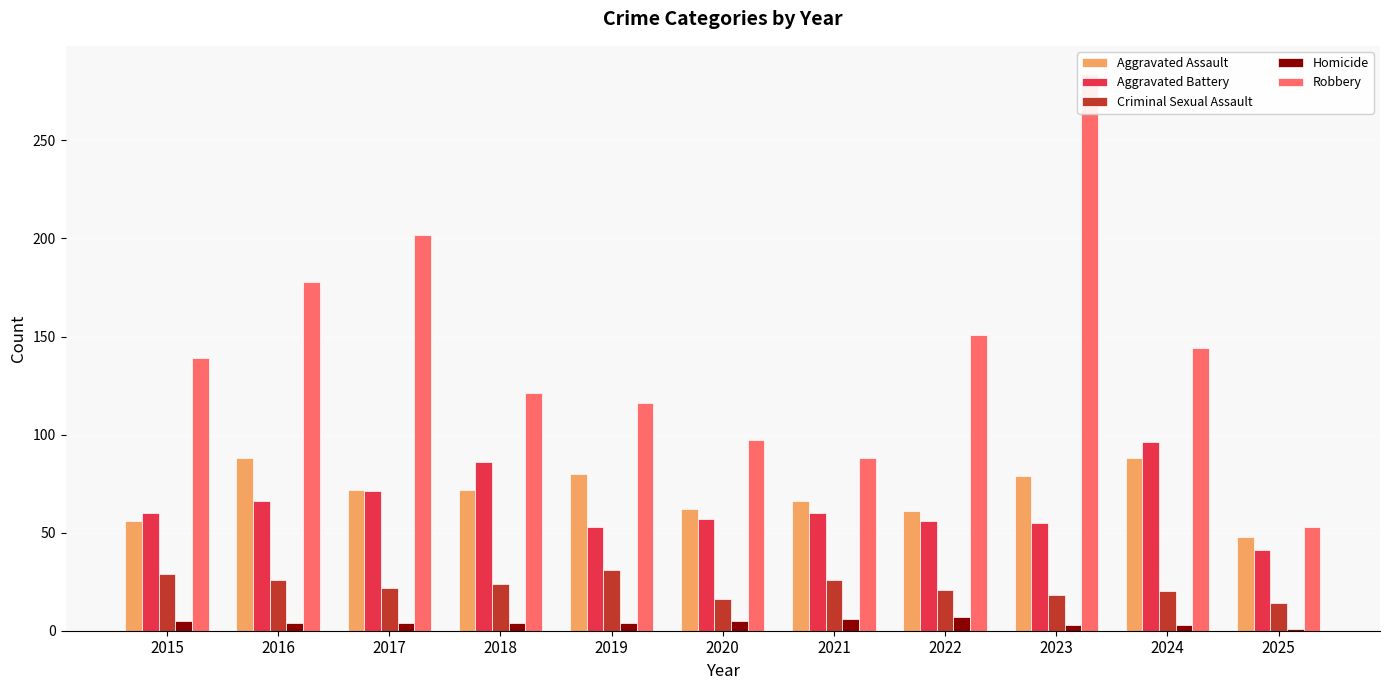

Which series has the largest total across all categories?

Robbery